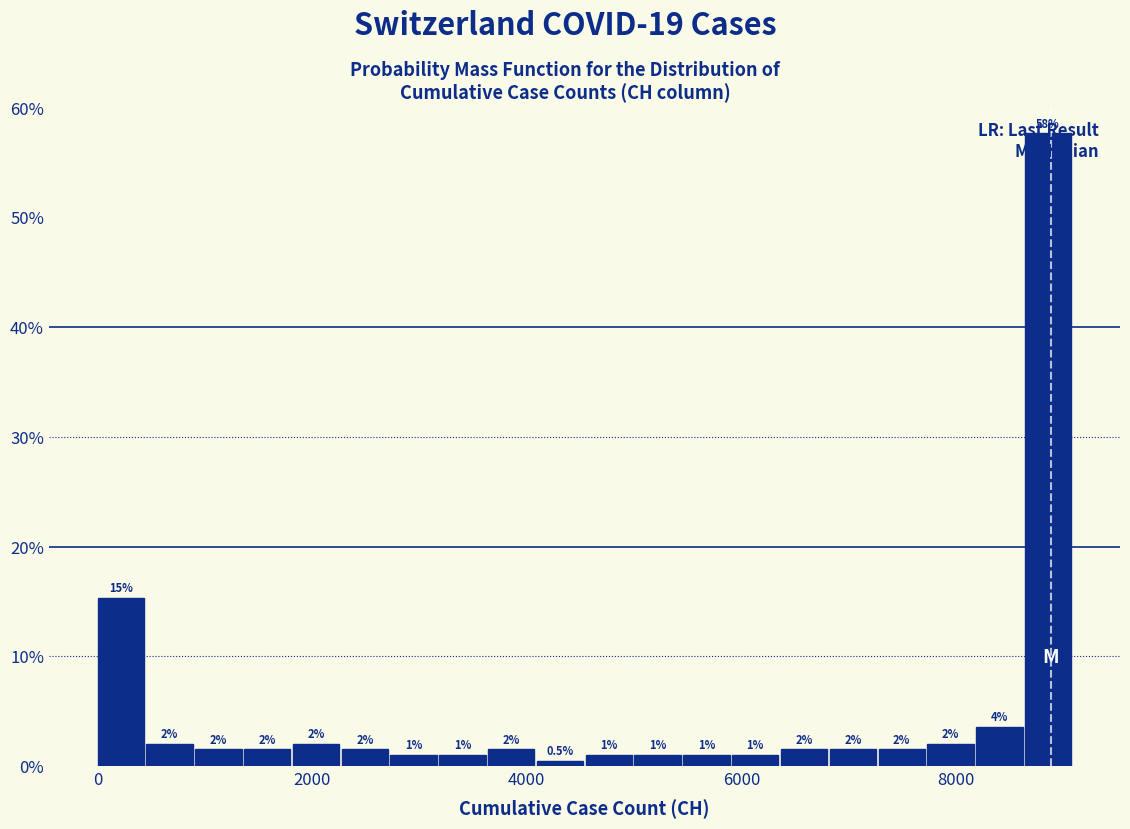

Read against the x-axis, roughly where is the centre of the tallest bar?

8800